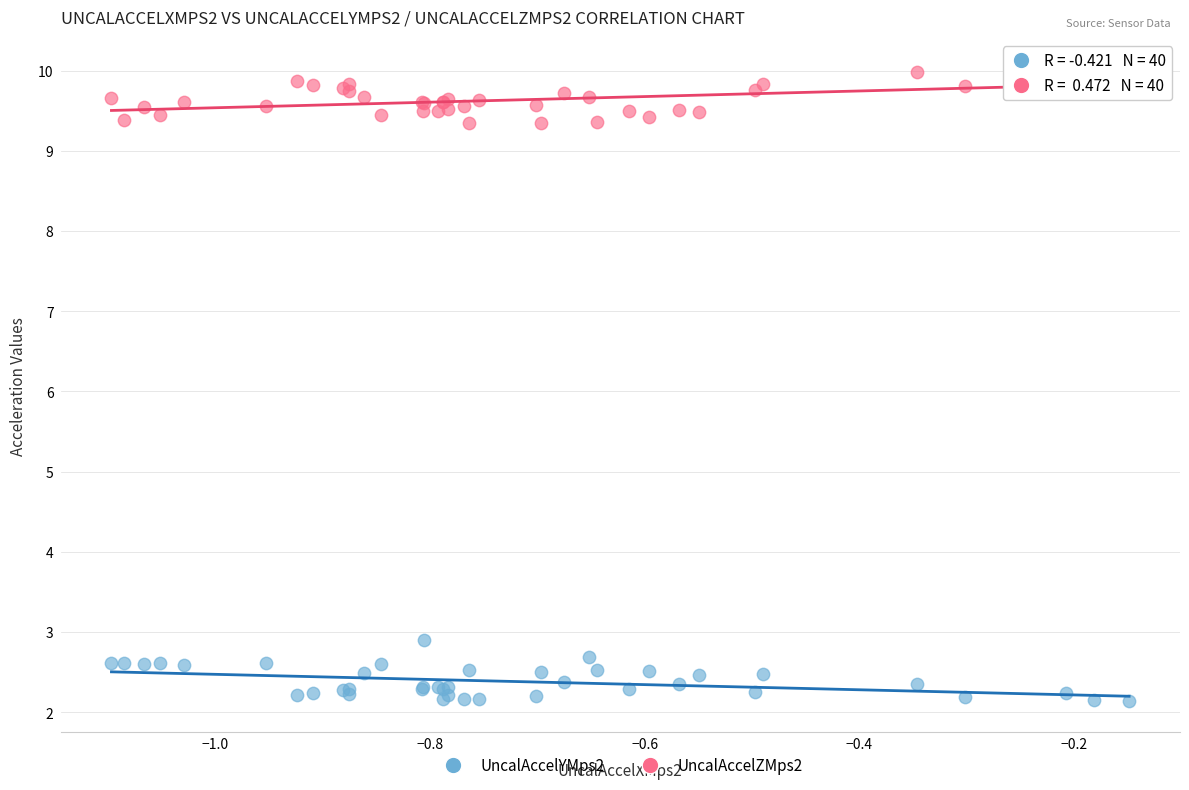

Which series reaches the maximum Y coordinate?

UncalAccelZMps2